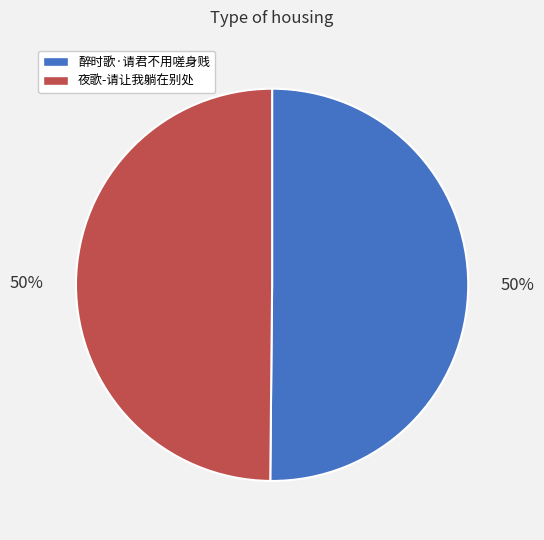

Count the number of slices in the pie.

2